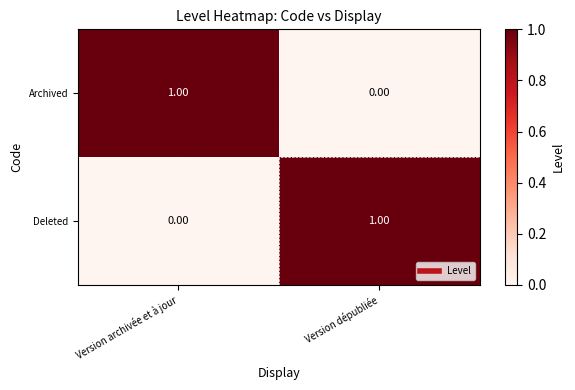

Where is Archived nearest to the value 0?

Version dépubliée